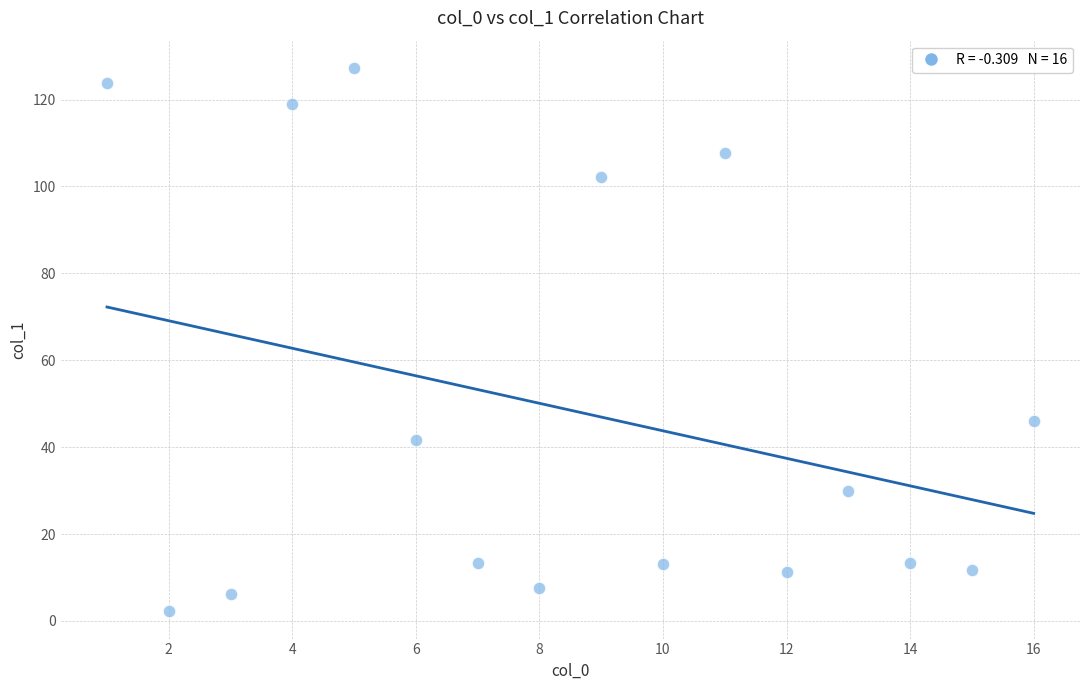

What Y value in the scatter plot is closest to 64?

46.0